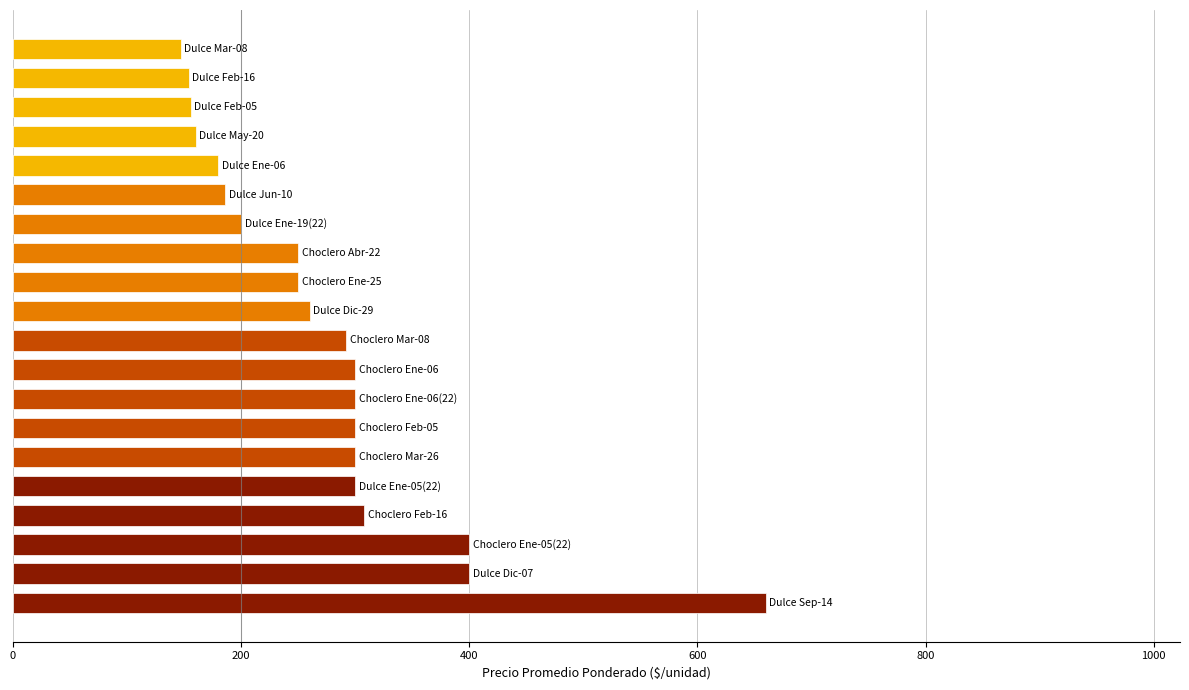

What is the difference between the second highest and second lowest values?

246